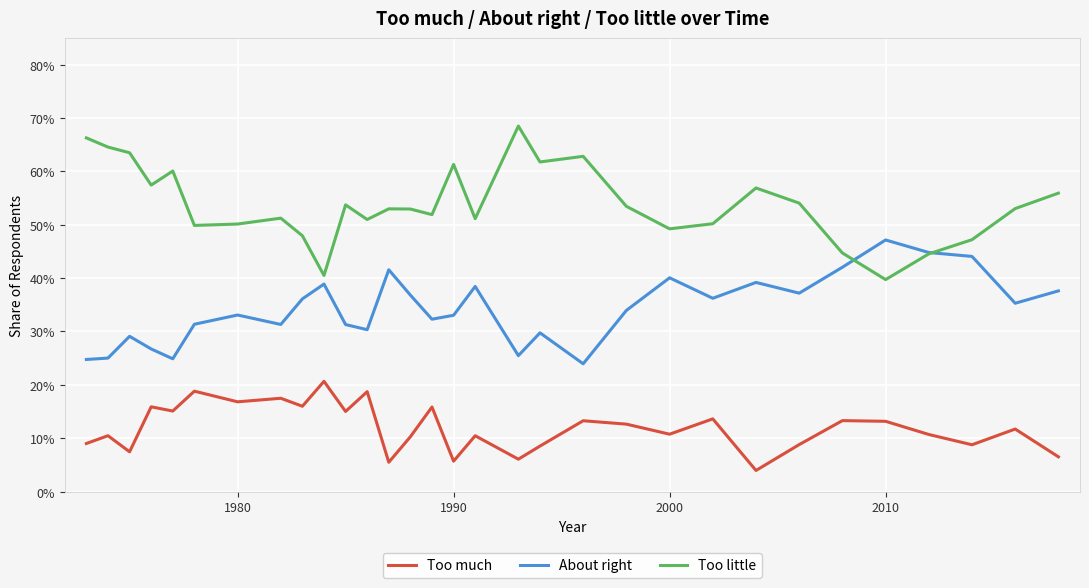

List the series in order of their peak value, lowest first.

Too much, About right, Too little